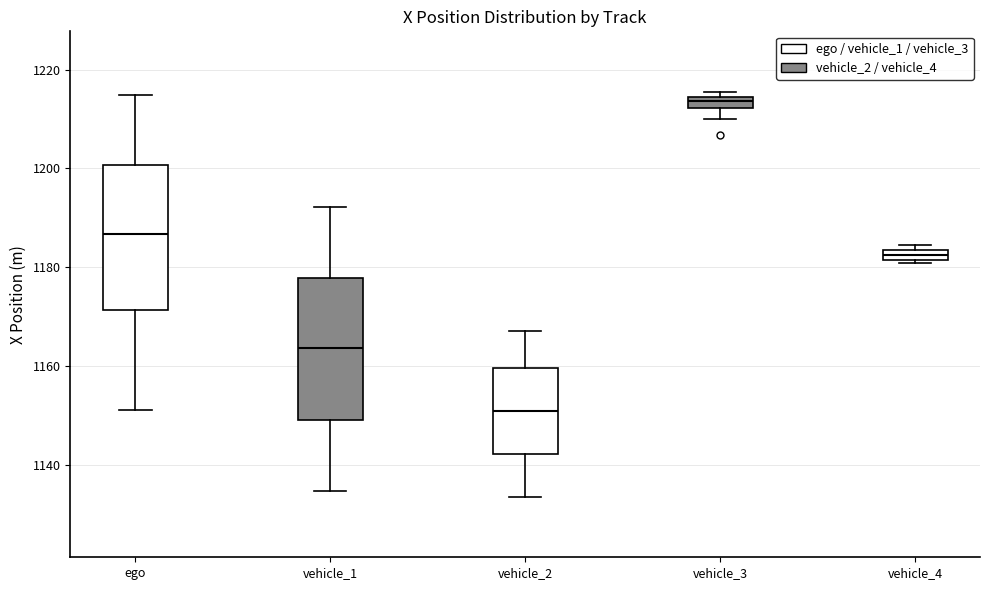

Where is the lower edge of the box for vehicle_4 on the y-axis? The values are not printed on the chart, so give them approximately, as read against the axis.

1182